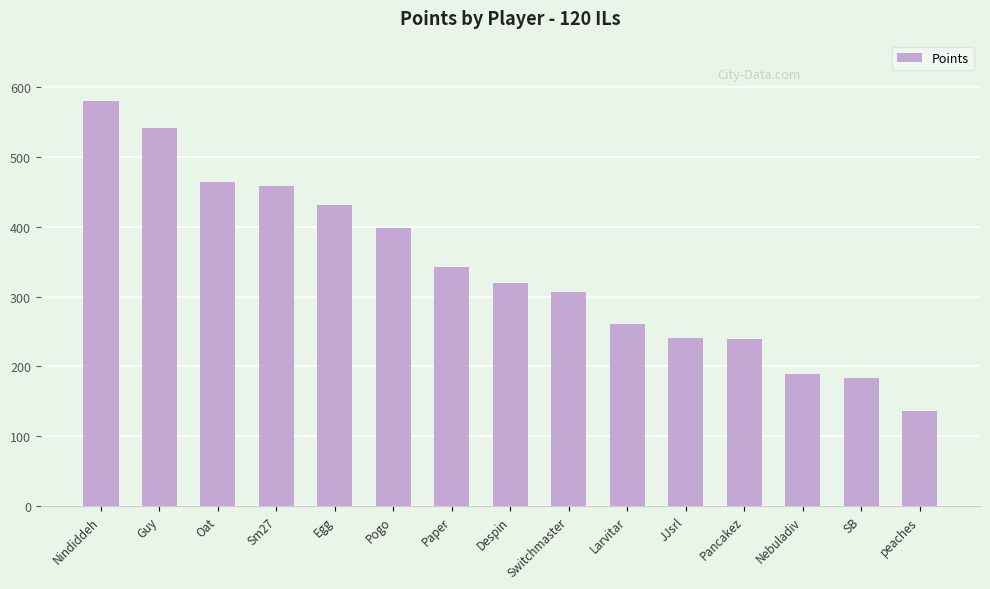

Is it true that the value at Switchmaster is 307?

True